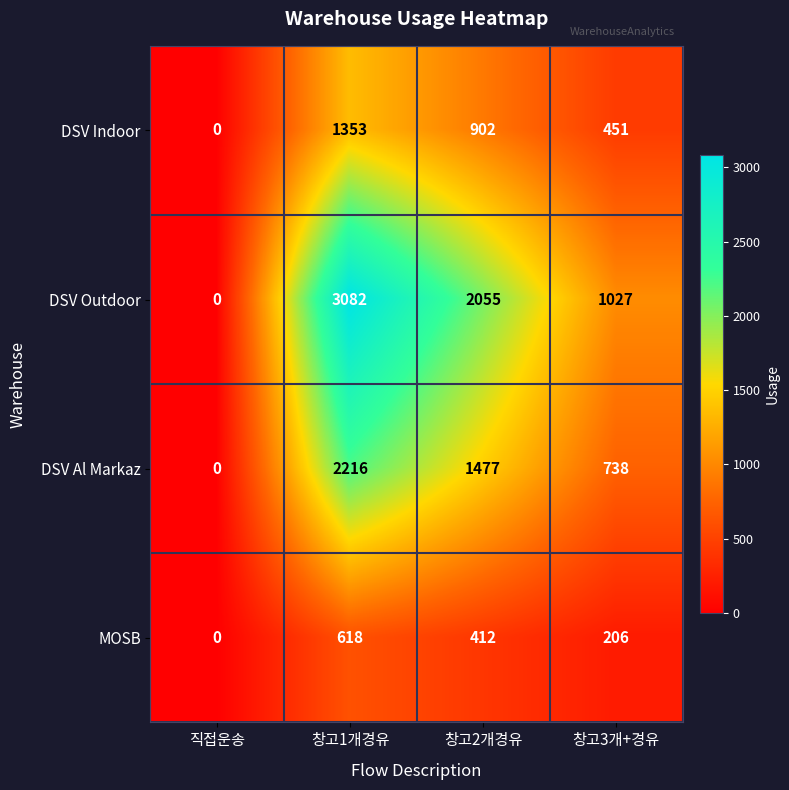

Rank the series at 창고2개경유 from highest to lowest value.

DSV Outdoor, DSV Al Markaz, DSV Indoor, MOSB